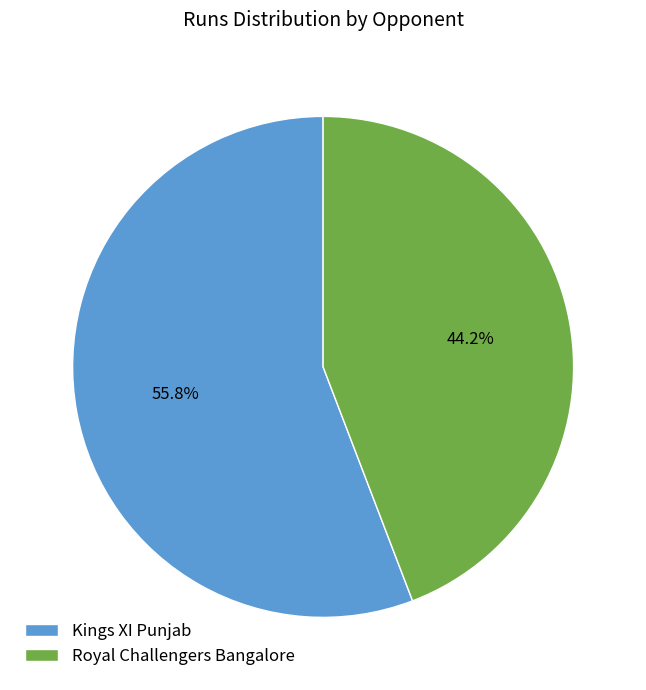

Is it true that Royal Challengers Bangalore is 55% of the pie?

False